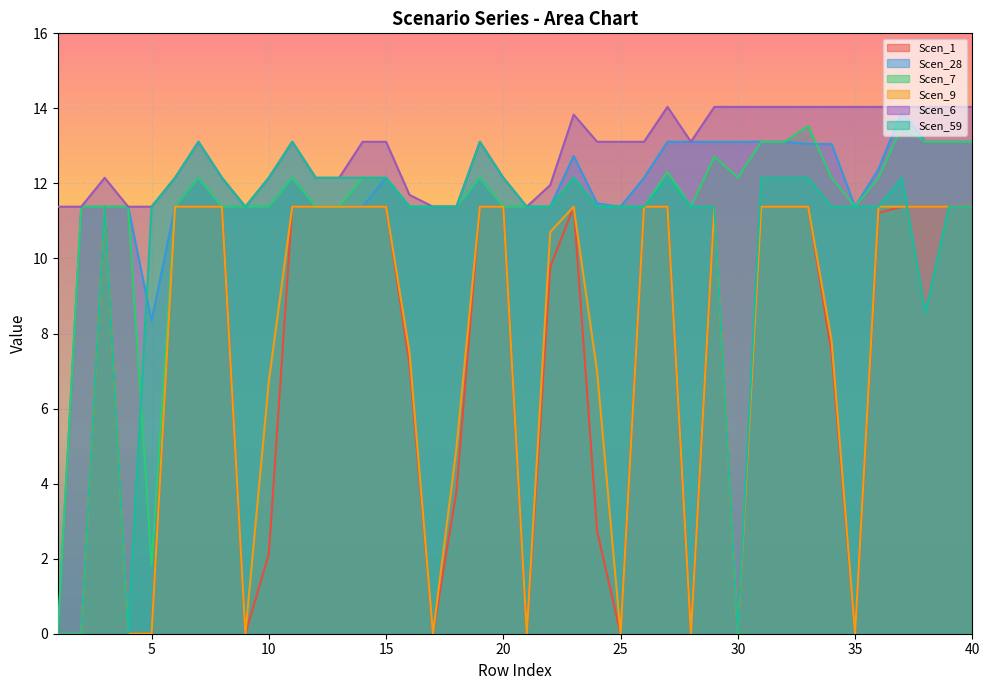

What are all the series names shown in the legend?

Scen_1, Scen_28, Scen_7, Scen_9, Scen_6, Scen_59